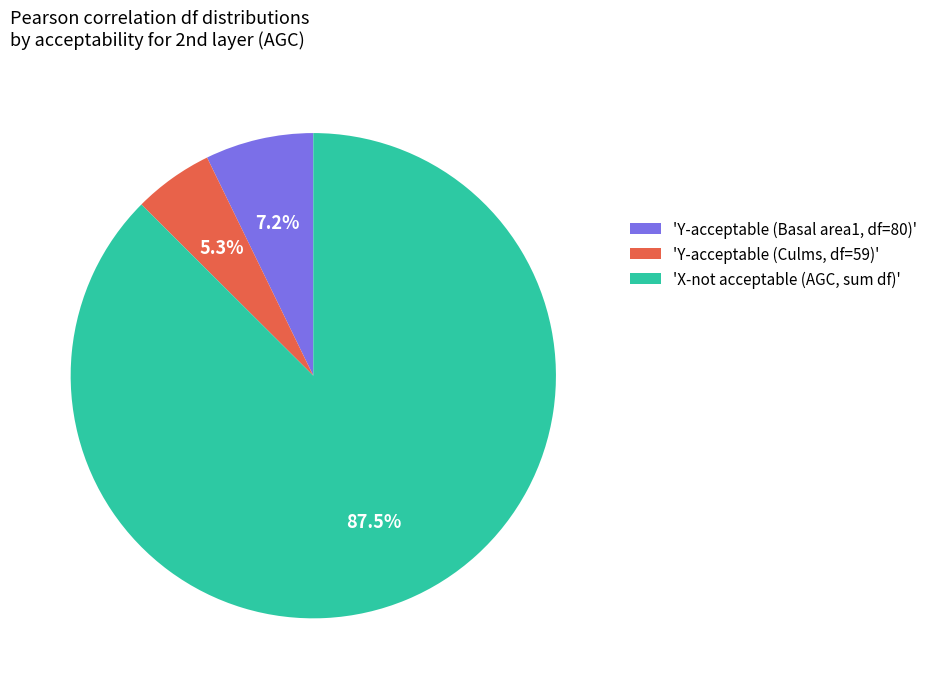

Between 'X-not acceptable (AGC, sum df)' and 'Y-acceptable (Culms, df=59)', which is larger?

'X-not acceptable (AGC, sum df)'